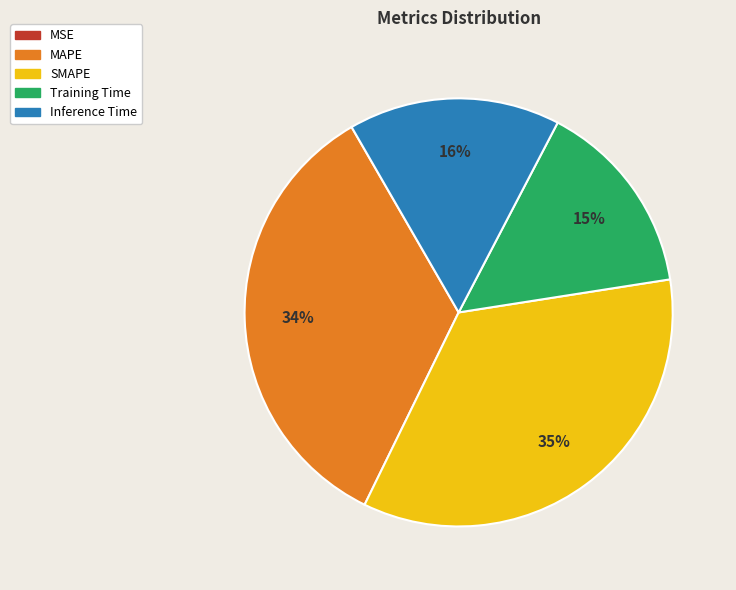

Is it true that Training Time is 28% of the pie?

False